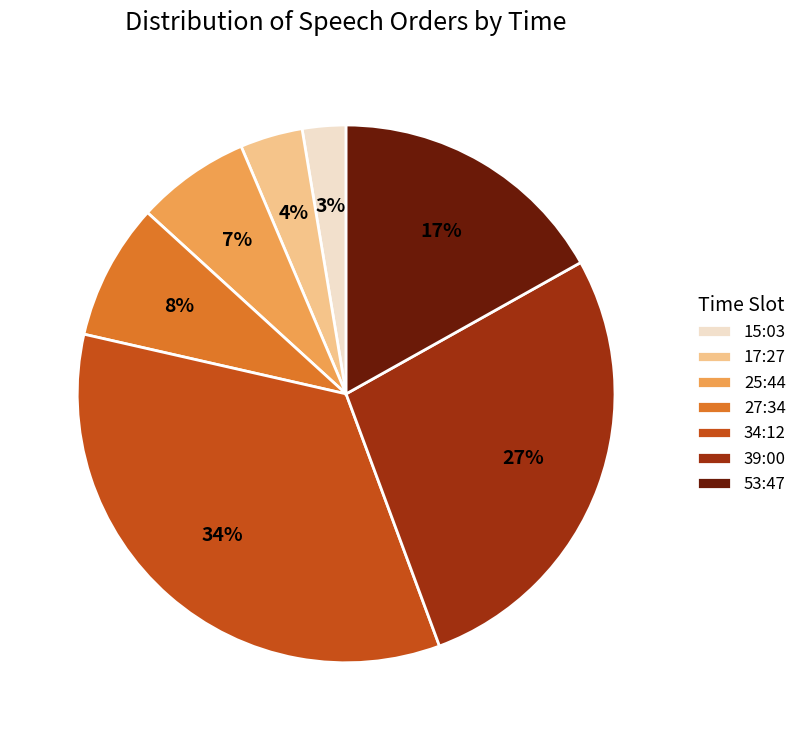

True or false: 53:47 accounts for 17% of the total.

True